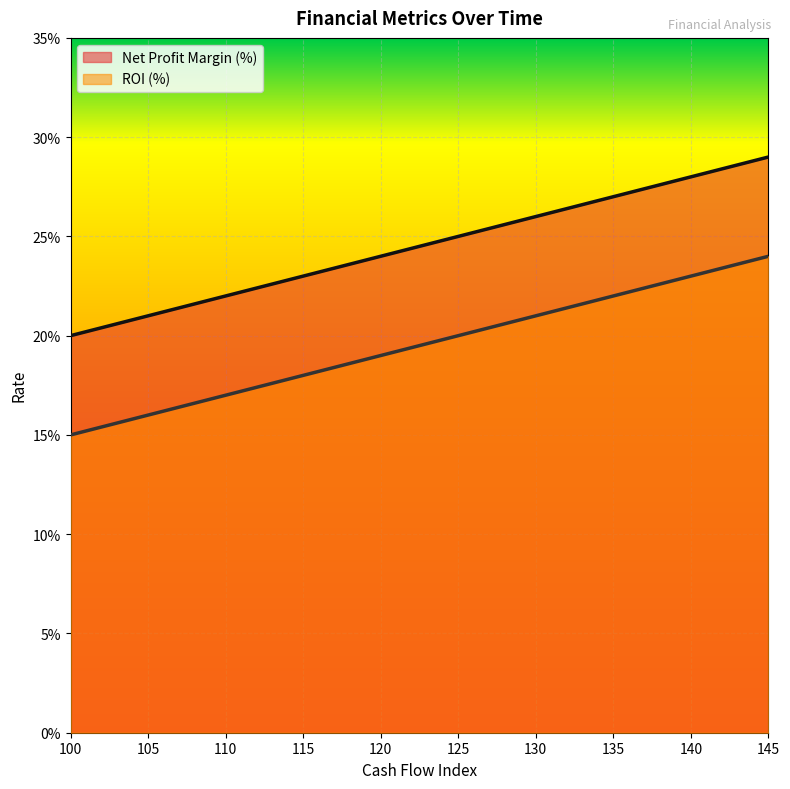

True or false: ROI (%) has more than 0 points higher than both neighbors.

False